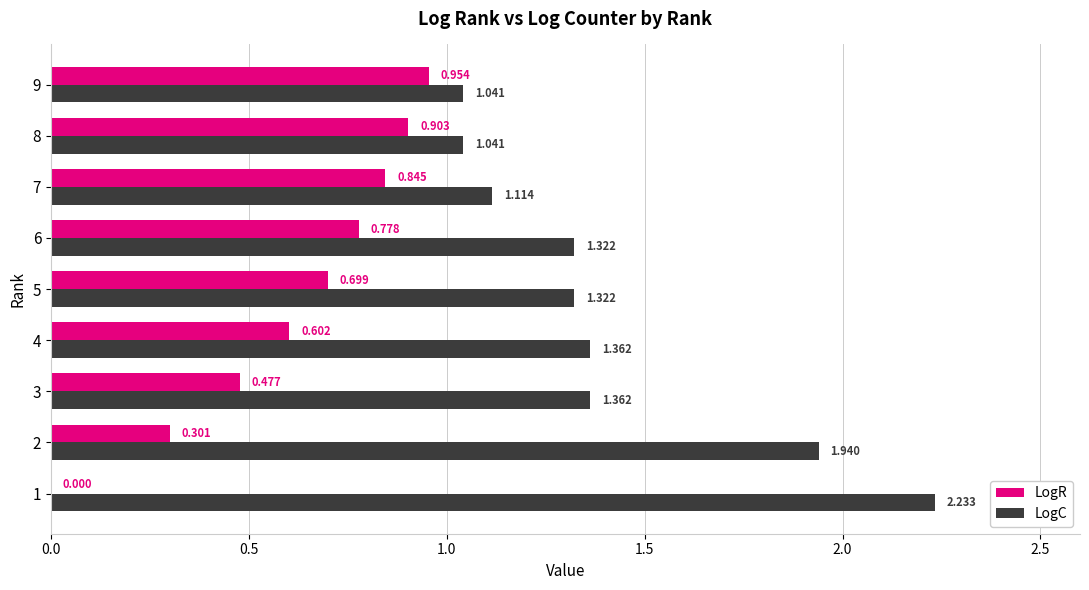

What value does the LogR series have at 8?

0.9